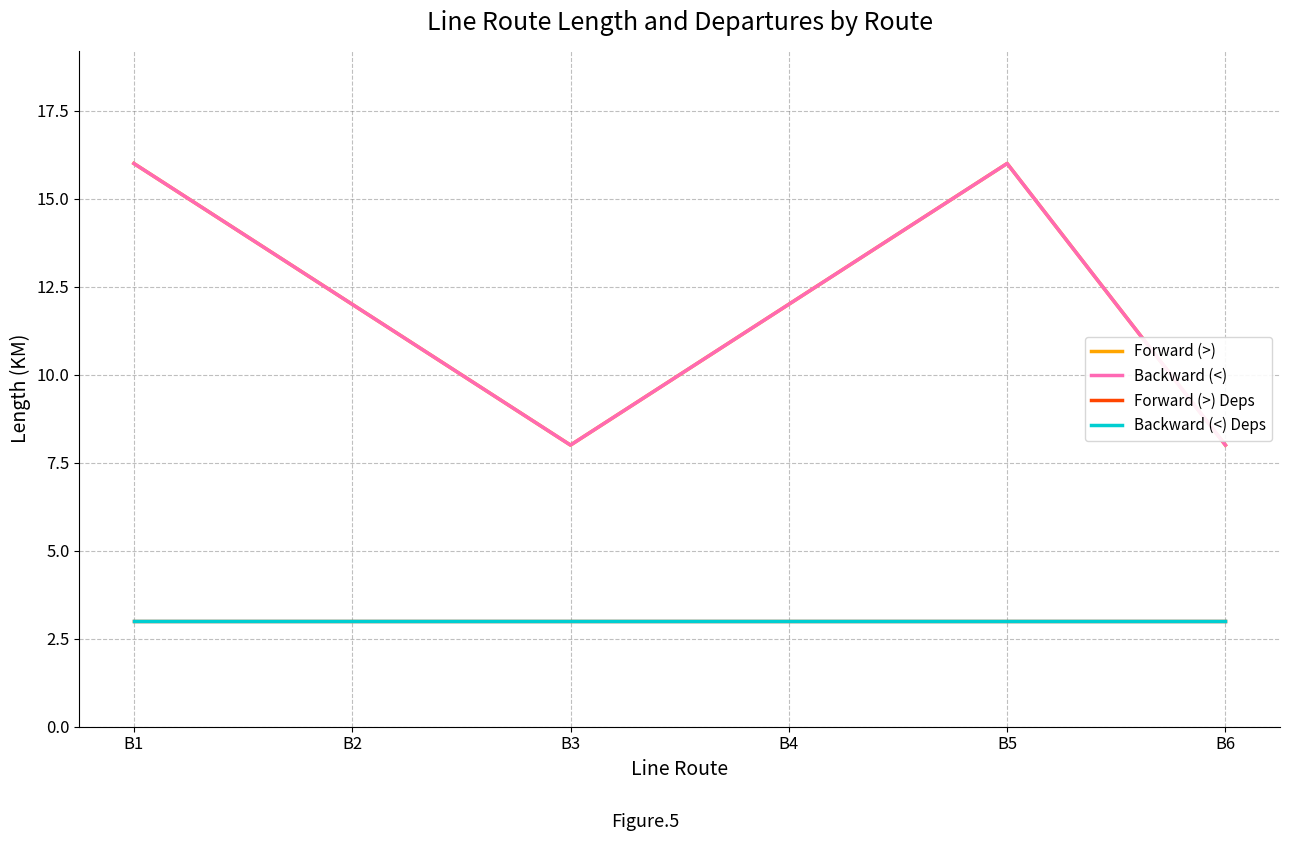

Which series has the largest range (max minus min)?

Forward (>)